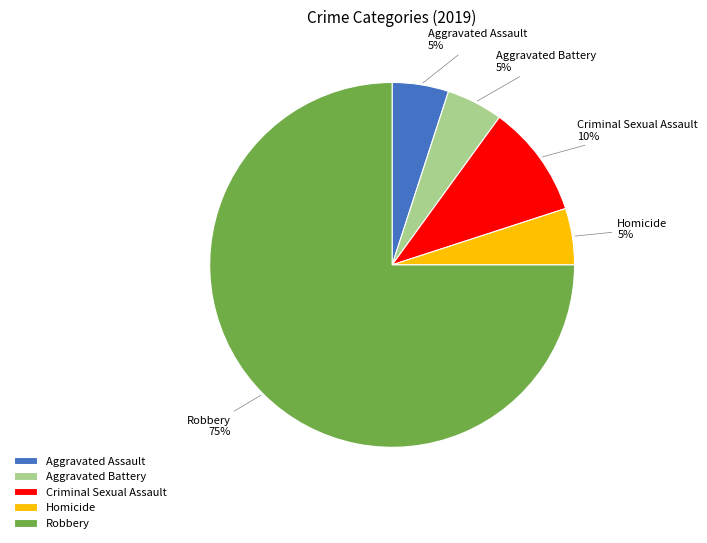

Count the number of slices in the pie.

5